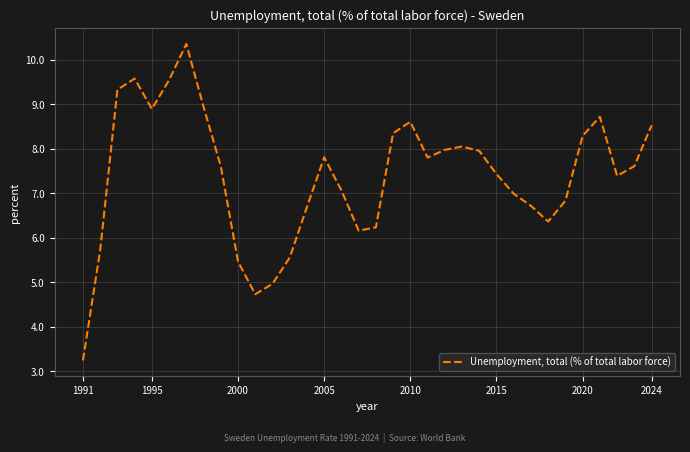

What is the difference between the maximum and minimum values?

7.1